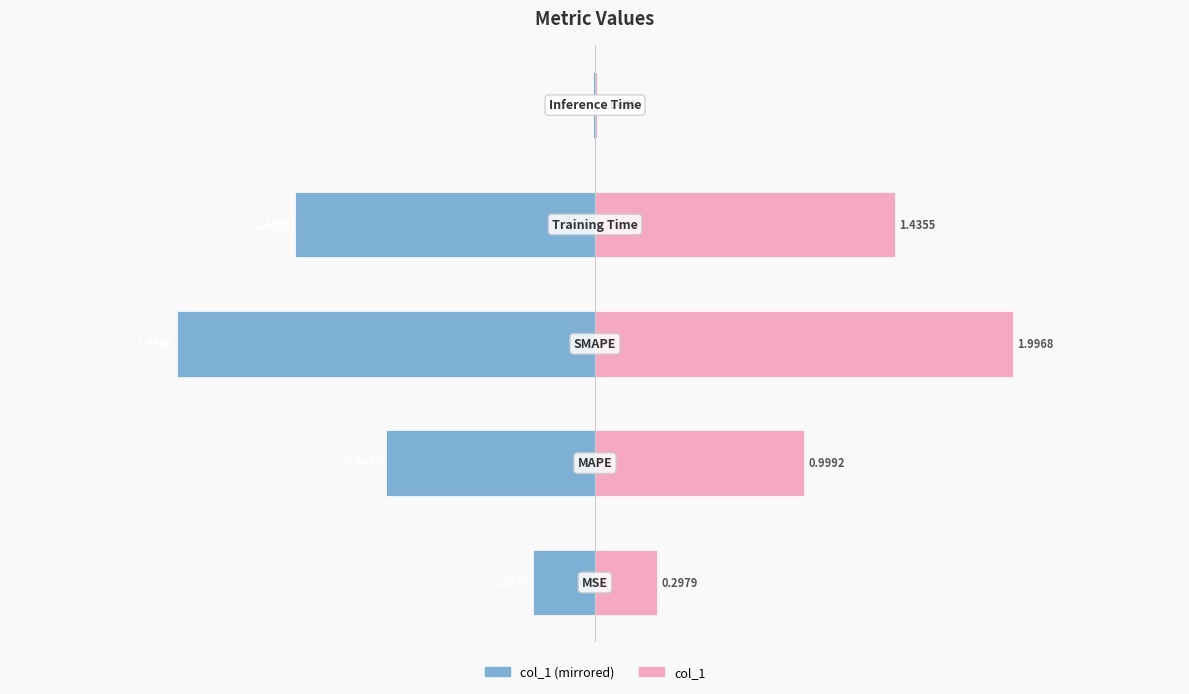

List the series in order of their overall mean, highest first.

col_1, col_1 (left mirror)